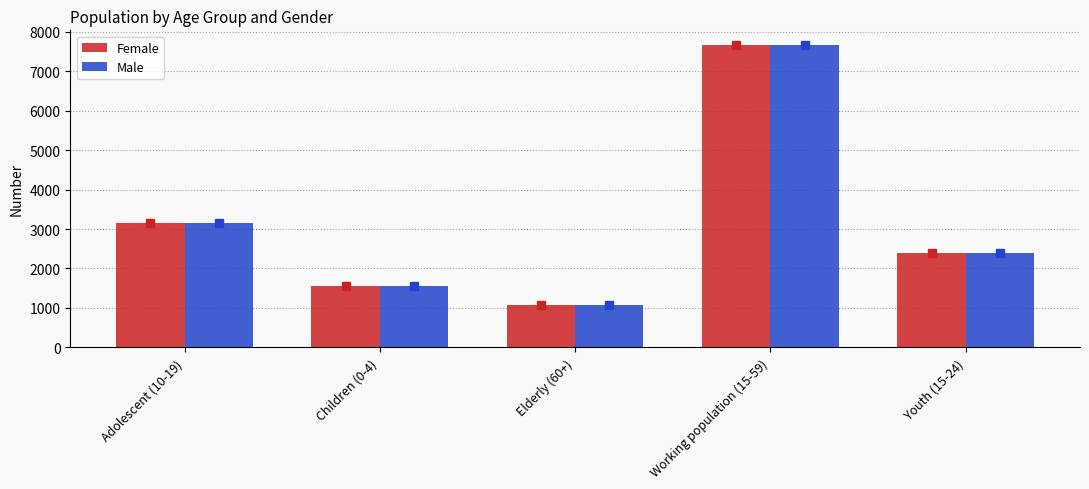

What is the label of the 5th bar from the right?

Adolescent (10-19)